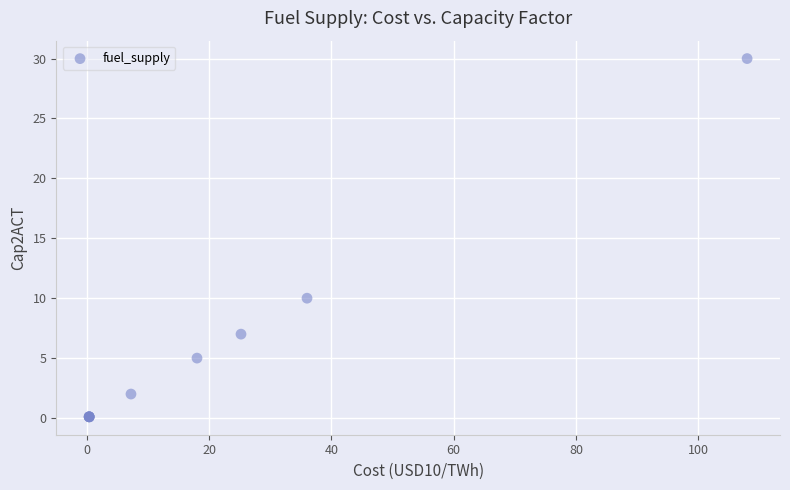

What Y value in the scatter plot is closest to 15?

10.0